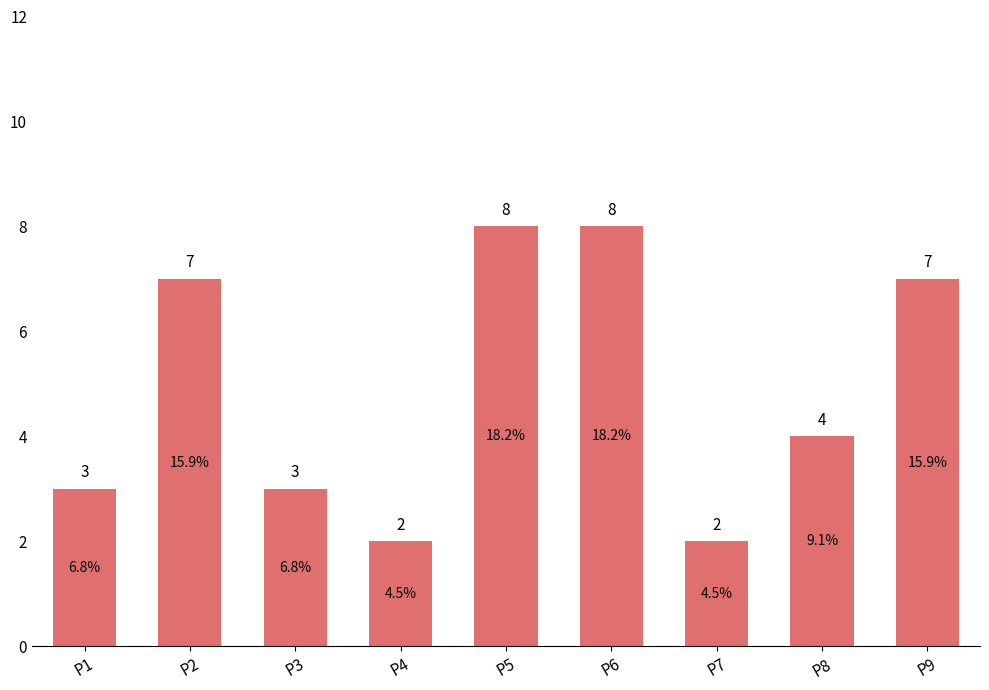

At which label does the data first exceed 4?

P2